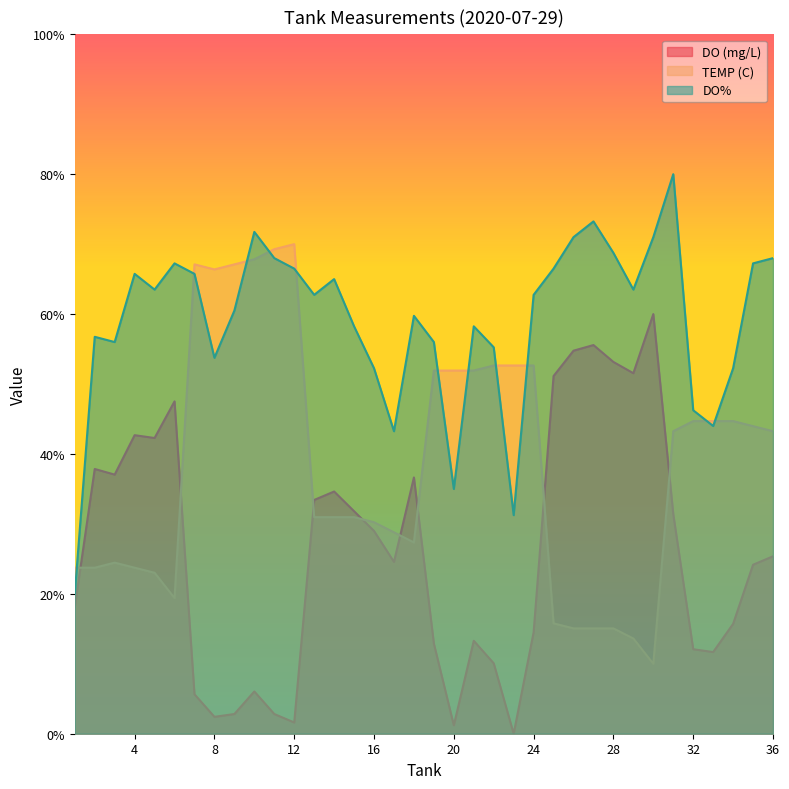

How many series are shown in this chart?

3